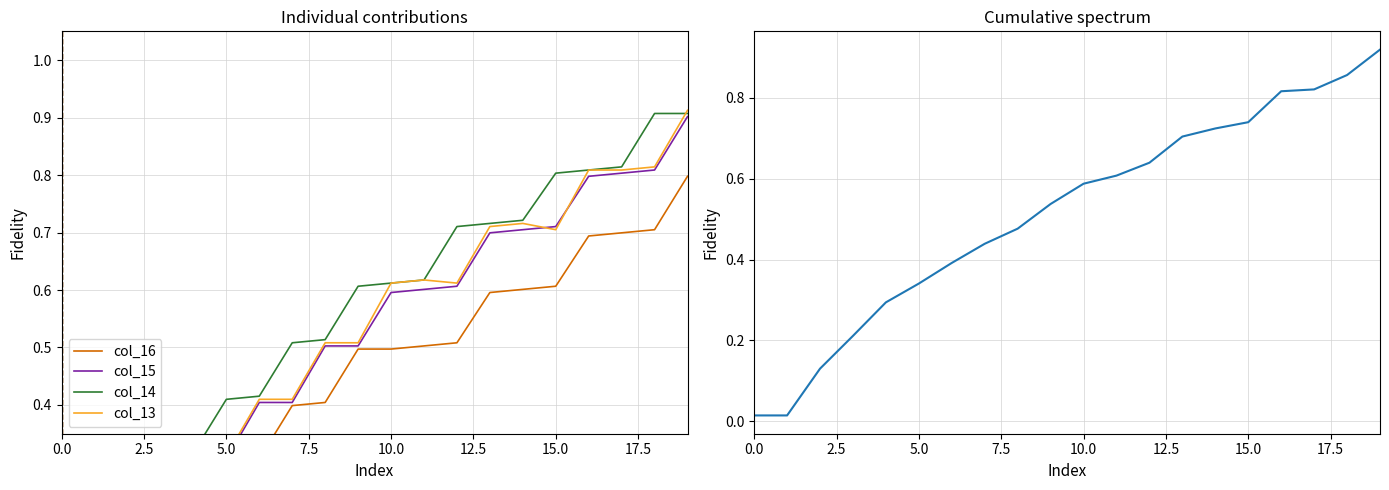

What is the value of the col_13 point at the 18th from the left?

0.8